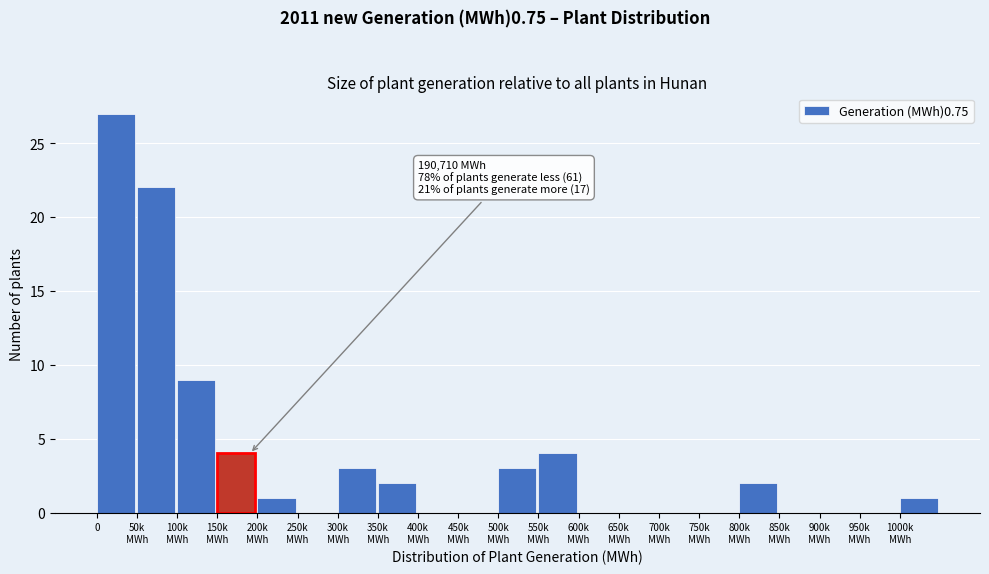

What is the greatest value displayed?

27